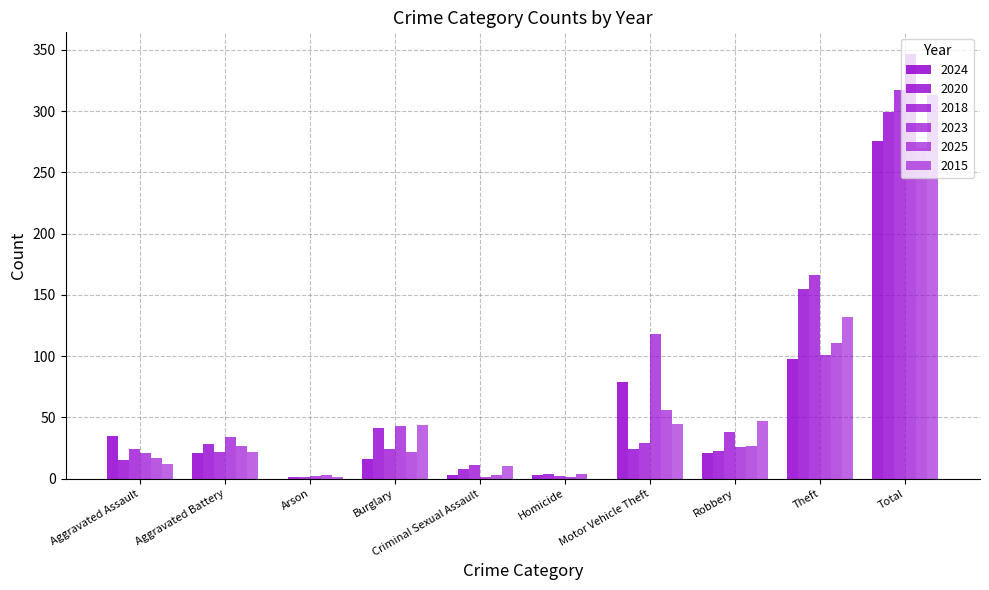

Does the chart contain stacked bars?

No